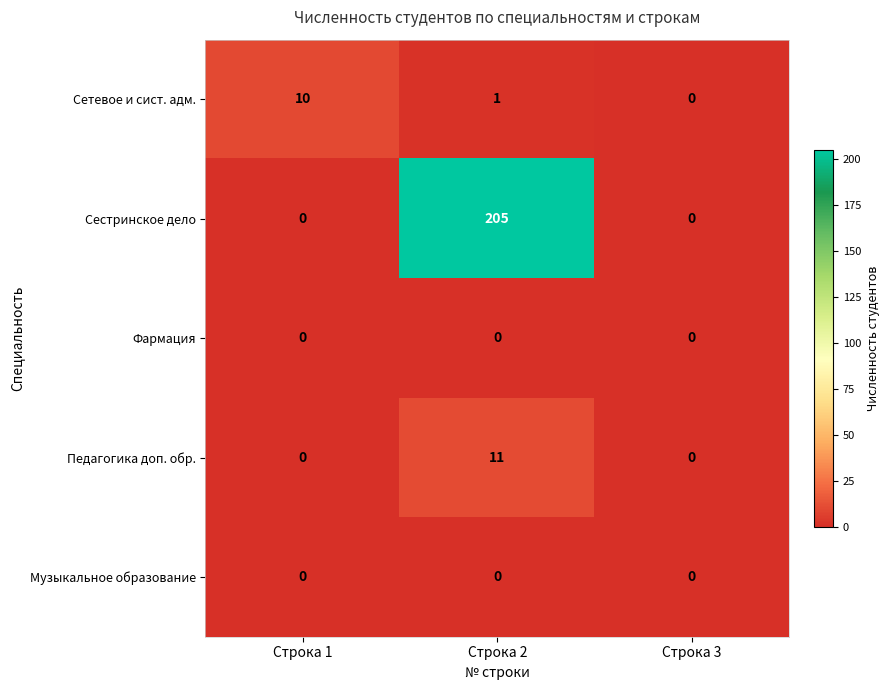

Between Строка 1 and Строка 3, which series saw the biggest shift?

Сетевое и сист. адм.